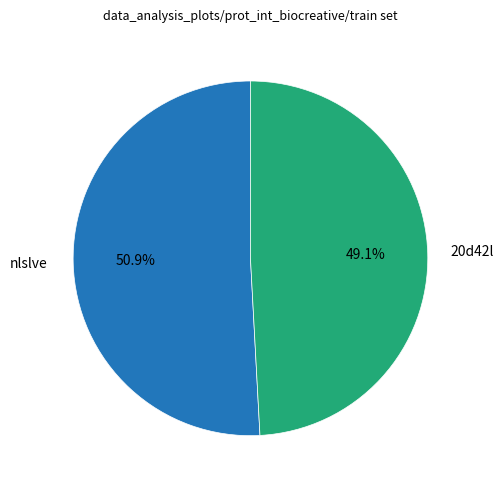

Count the number of slices in the pie.

2